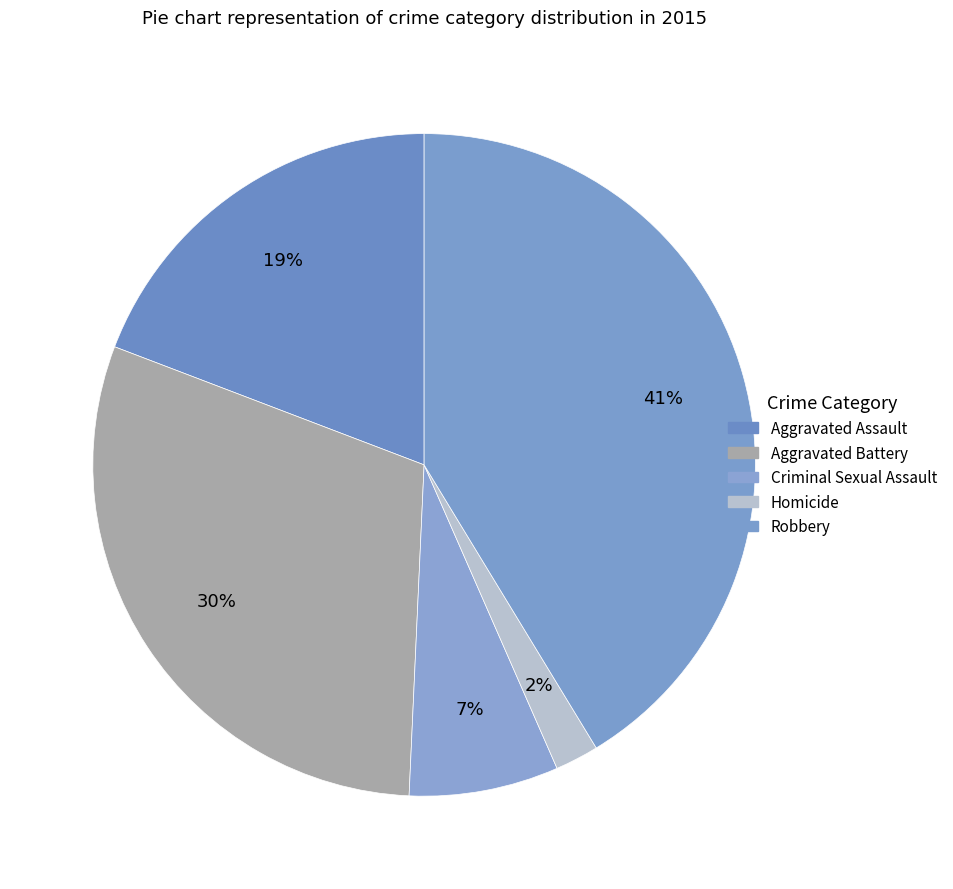

How many slices are in this pie chart?

5